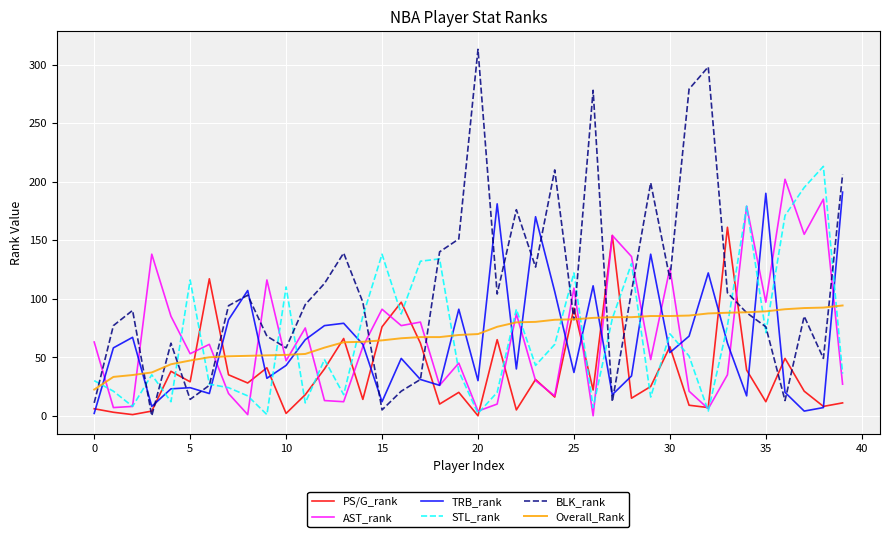

Which series has the largest range (max minus min)?

BLK_rank